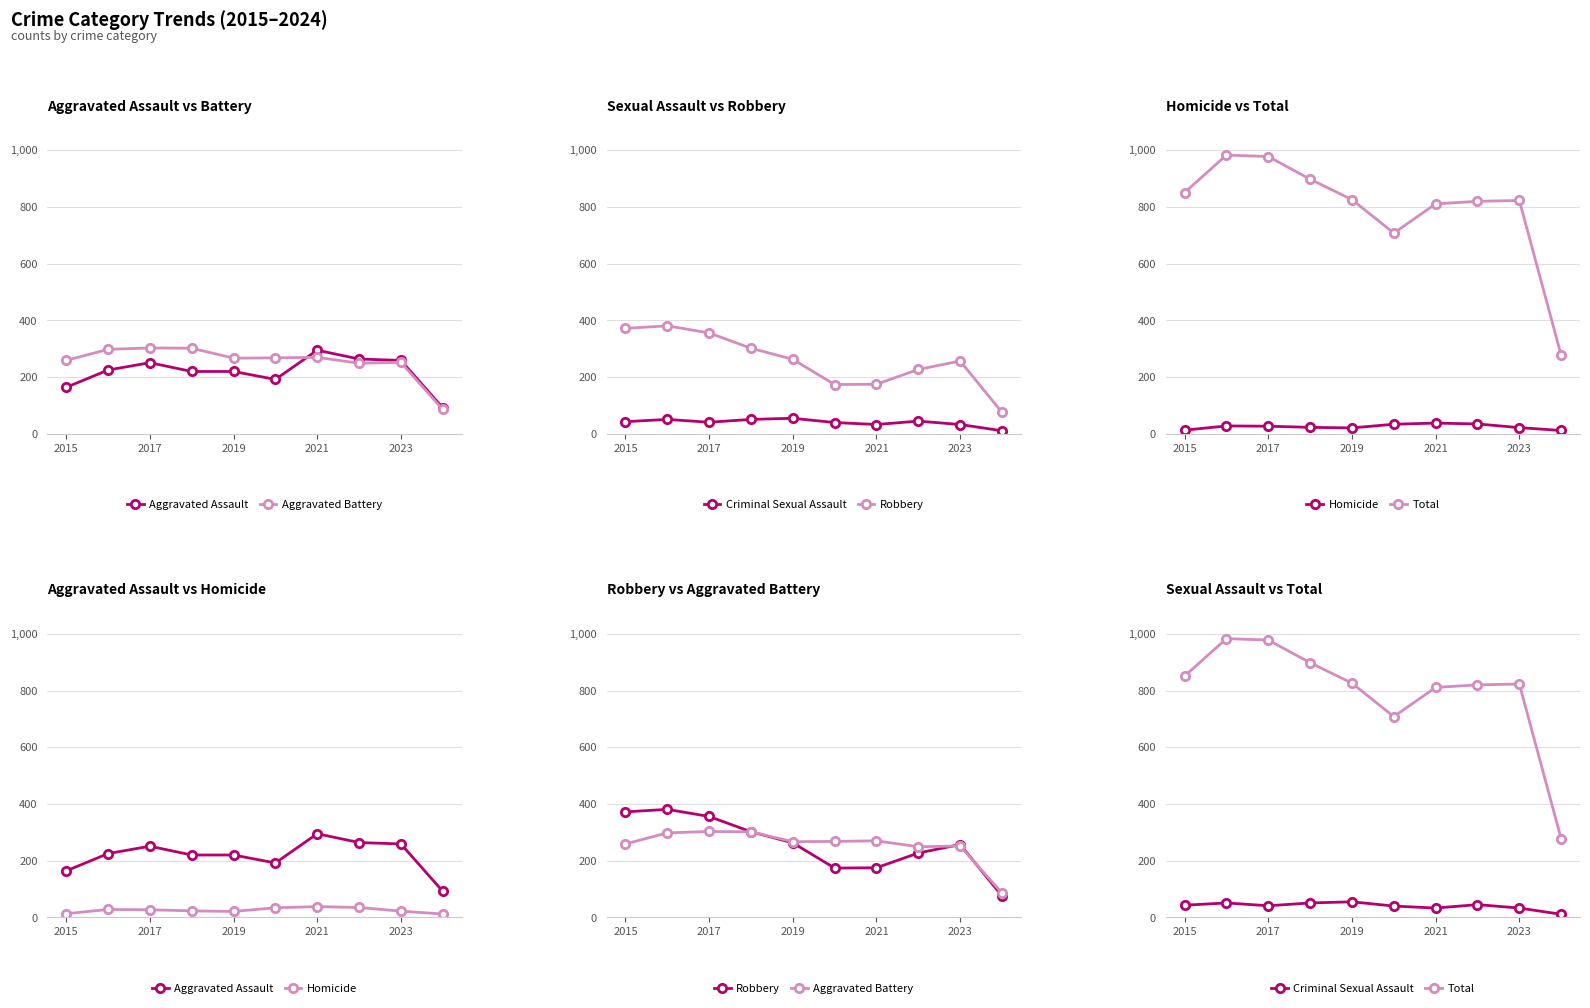

Reading left to right, extract all data points from this chart.

Aggravated Assault: 164	225	251	220	220	192	295	264	259	92
Aggravated Battery: 259	298	303	302	267	268	270	249	252	86
Criminal Sexual Assault: 43	51	41	51	55	40	33	45	33	11
Robbery: 372	381	356	302	263	174	175	227	257	76
Homicide: 13	28	27	23	21	34	38	35	22	12
Total: 851	983	978	898	826	708	811	820	823	277